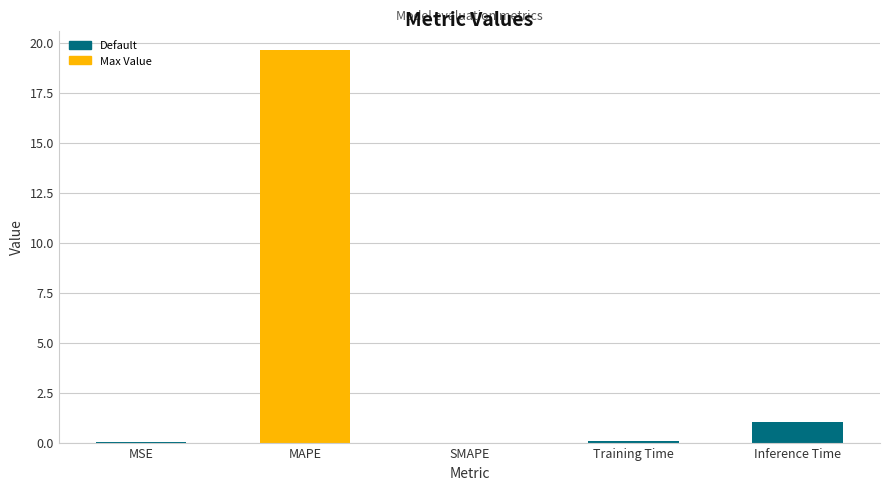

What is the average value?

4.1